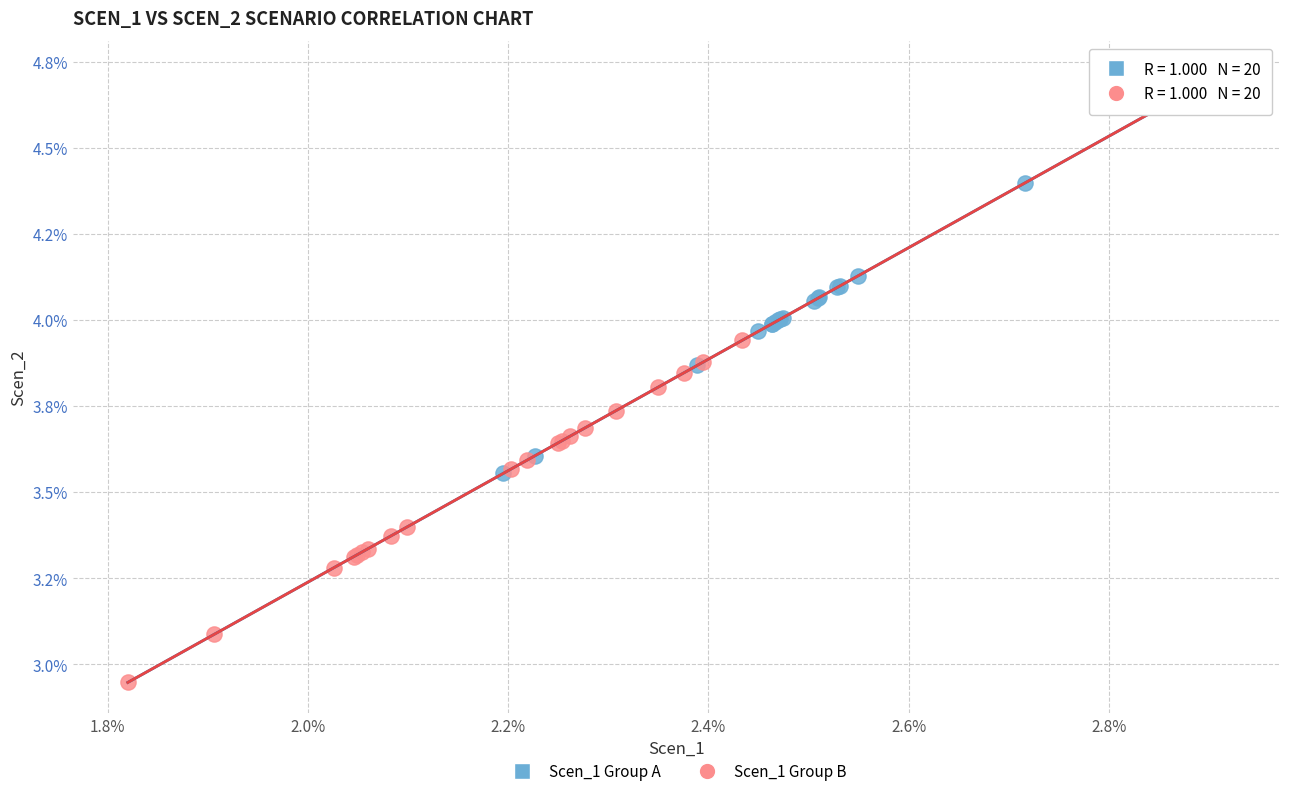

What are all the series names shown in the legend?

Scen_1 Group A, Scen_1 Group B